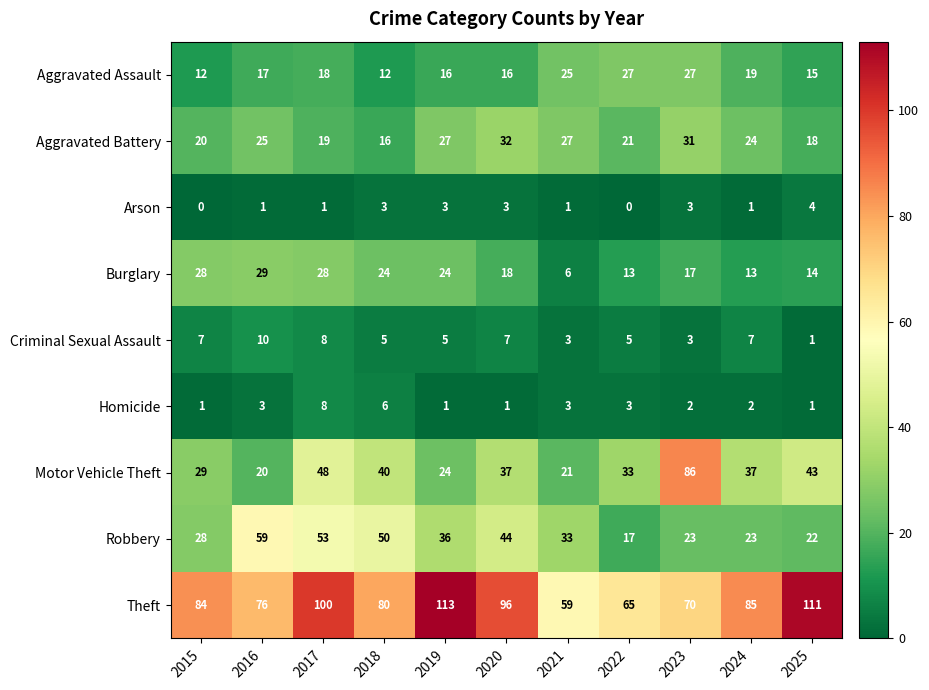

At 2022, list the series in order from smallest to largest.

Arson, Homicide, Criminal Sexual Assault, Burglary, Robbery, Aggravated Battery, Aggravated Assault, Motor Vehicle Theft, Theft